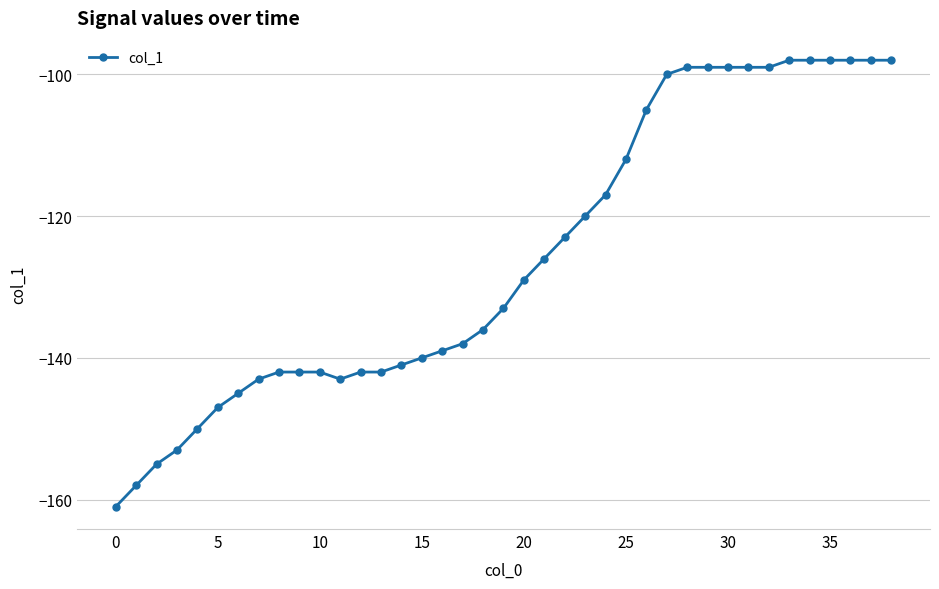

How many lines are shown in the chart?

1